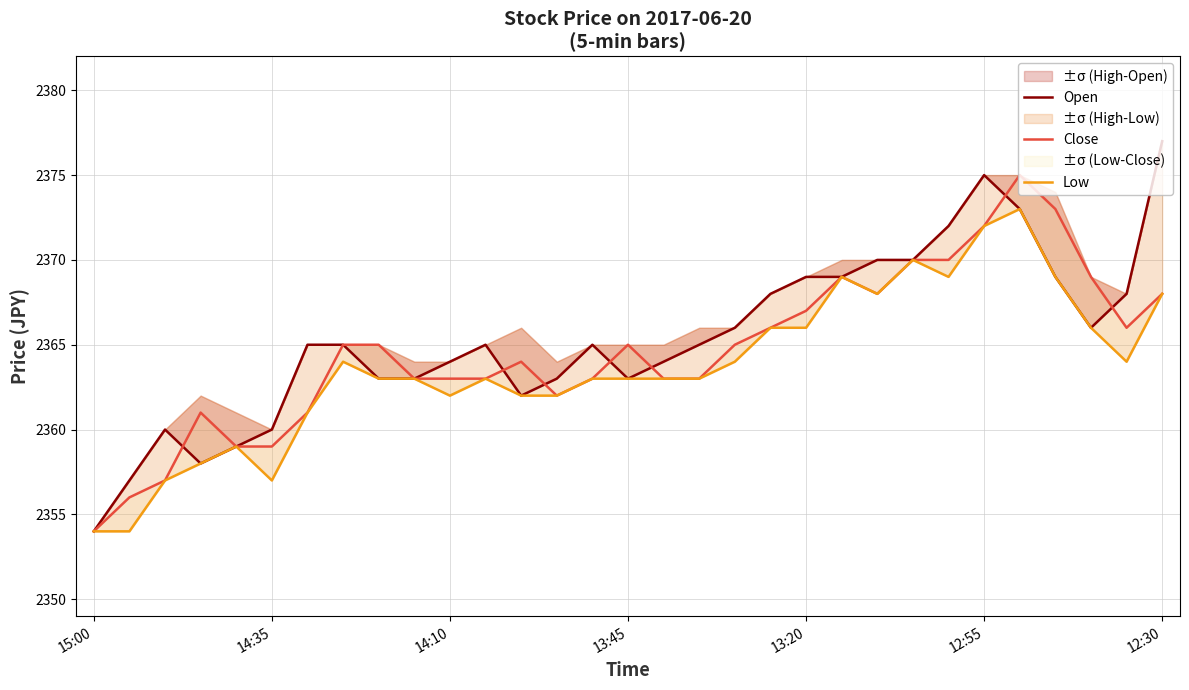

True or false: Open and Low intersect in this chart.

False